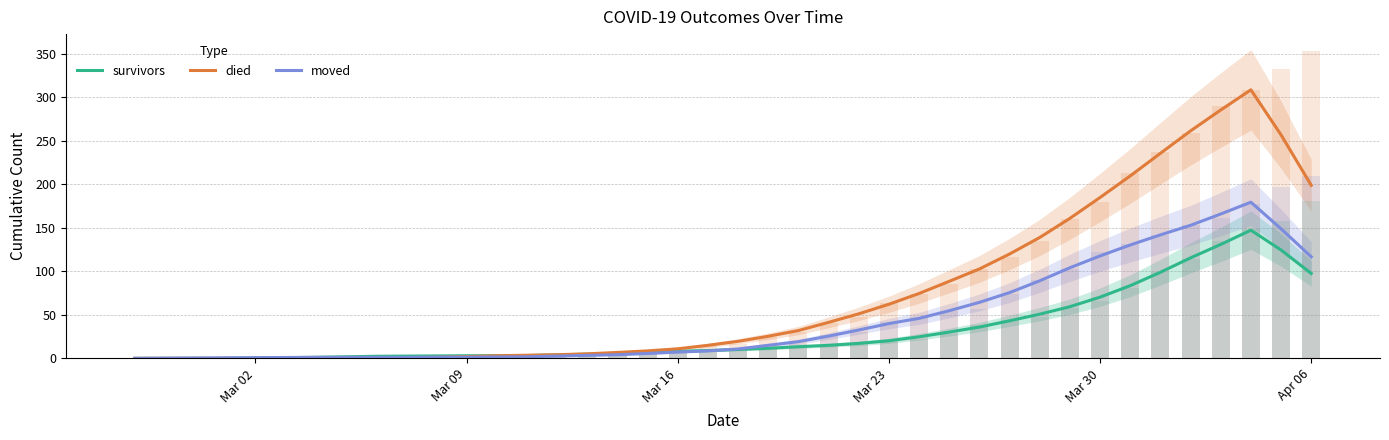

Rank the series by their average value, from highest to lowest.

died, moved, survivors